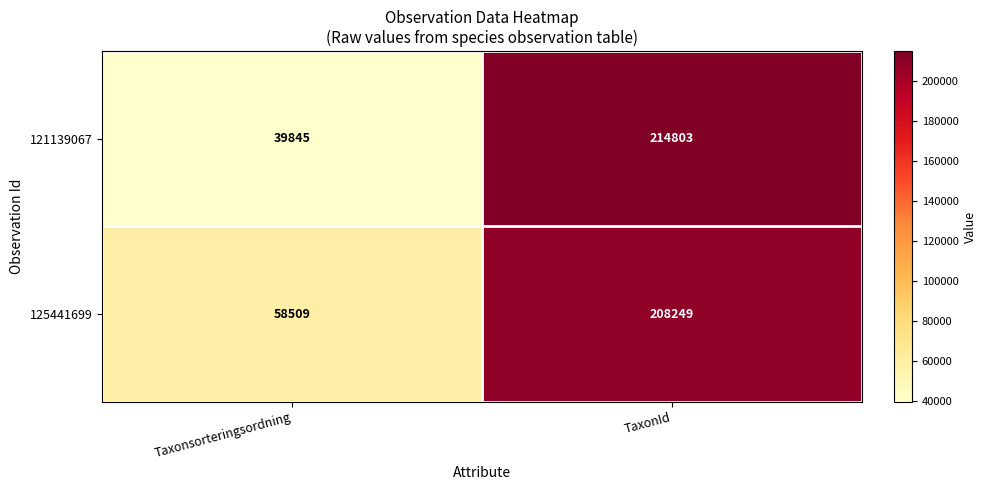

What is the total value across all series at Taxonsorteringsordning?

98354